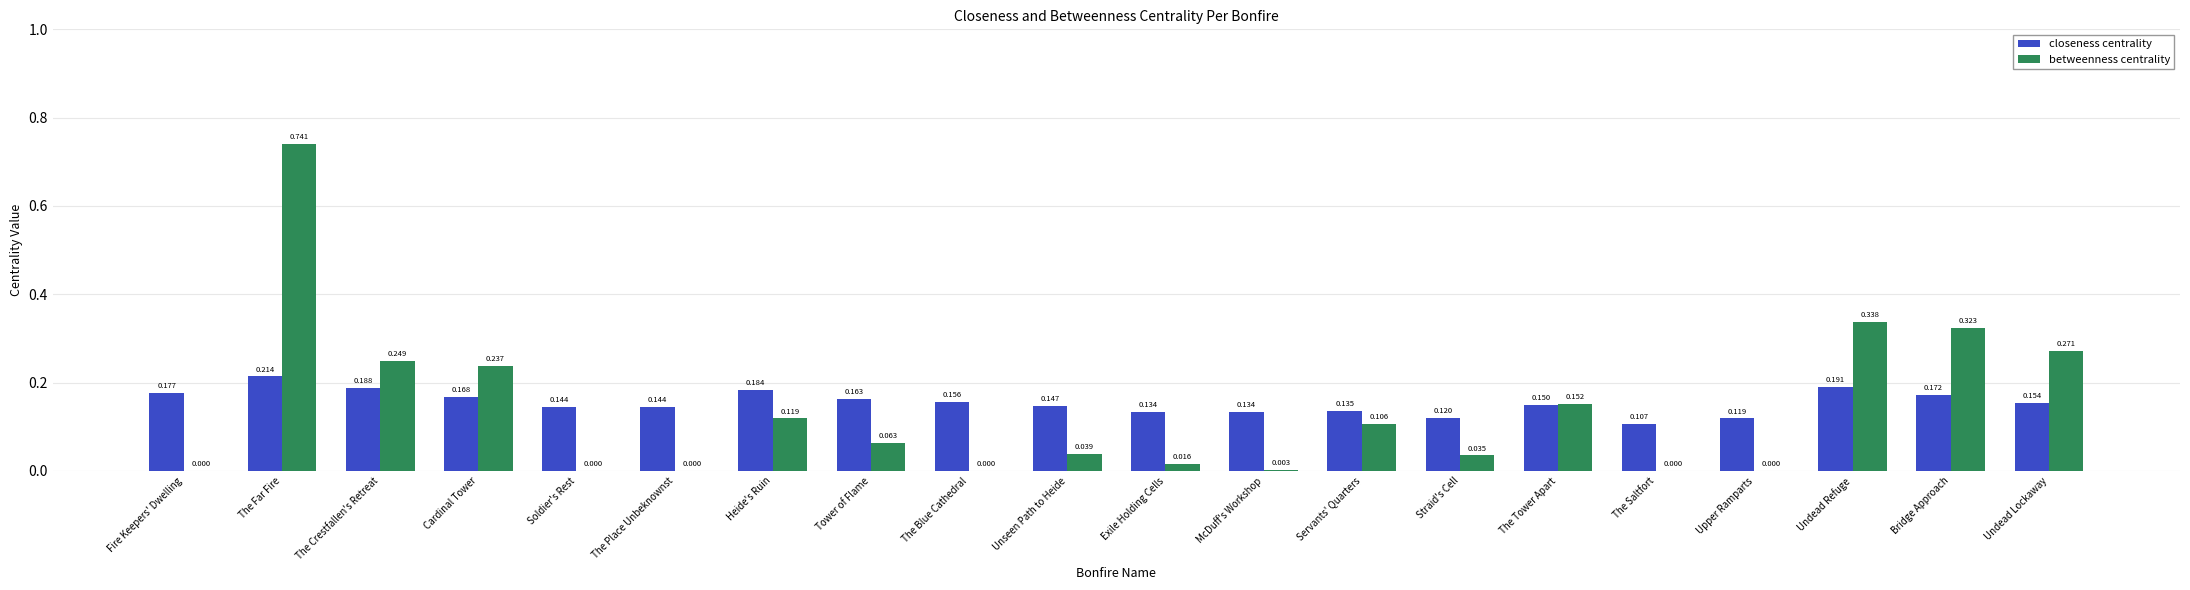

How many groups of bars are there?

20